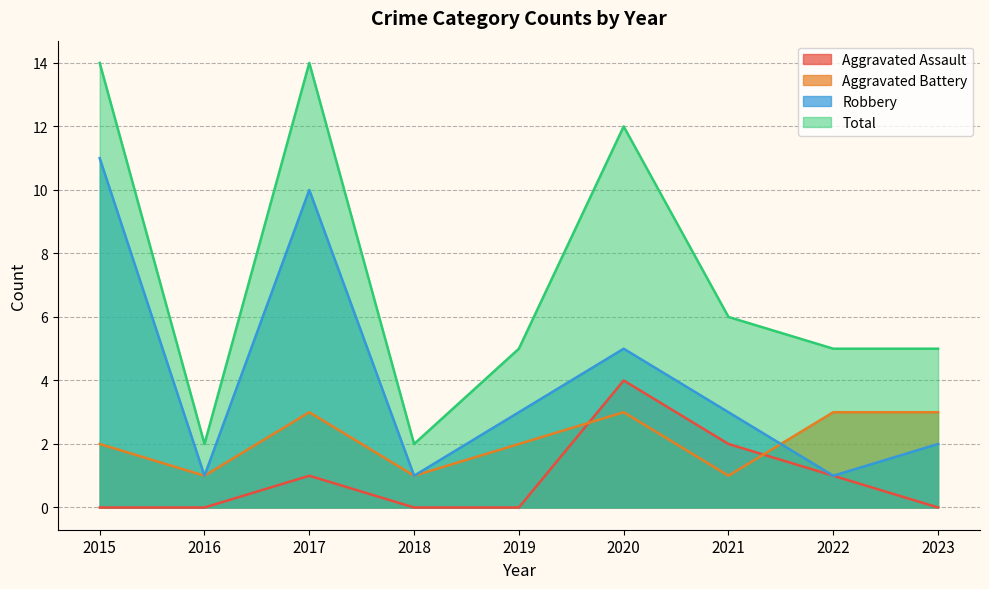

What are all the series names shown in the legend?

Aggravated Assault, Aggravated Battery, Robbery, Total